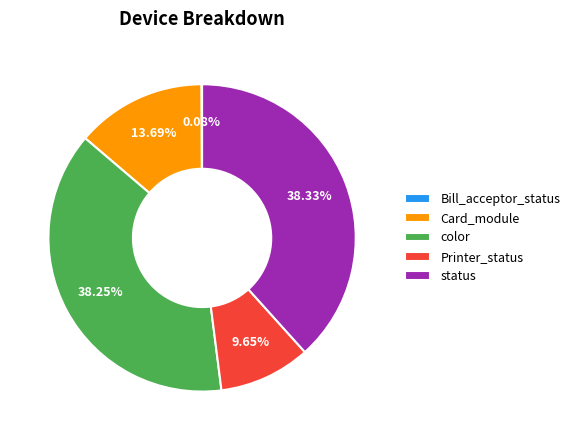

Approximately how many times larger is the value at color compared to Printer_status?

4.0